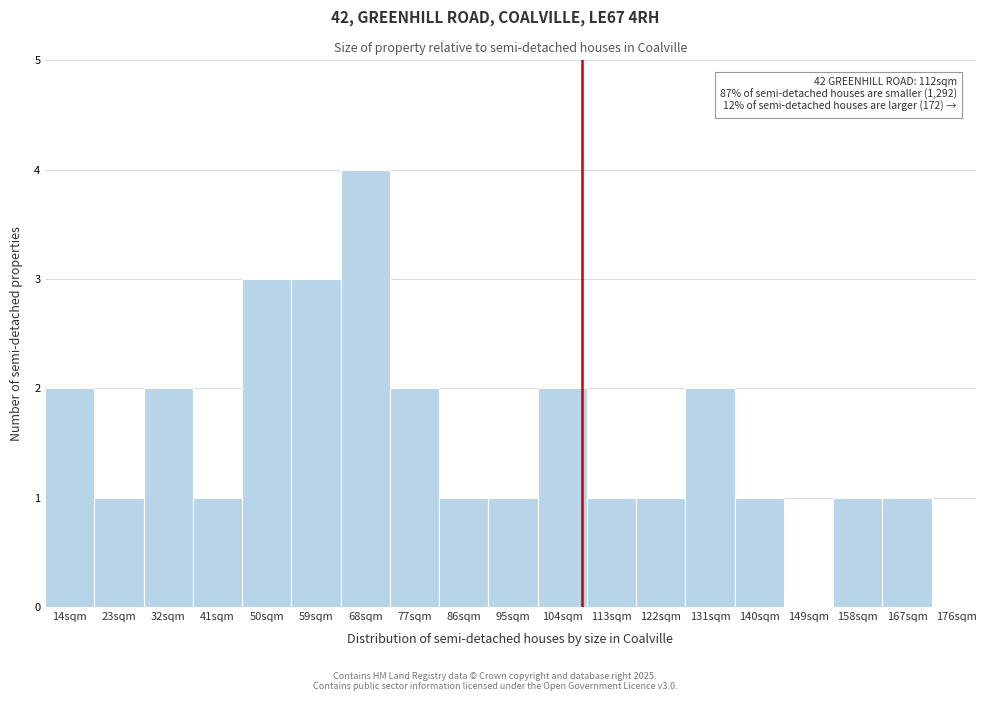

Reading right to left, what are all the values shown in this chart?

176sqm=0	167sqm=1	158sqm=1	149sqm=0	140sqm=1	131sqm=2	122sqm=1	113sqm=1	104sqm=2	95sqm=1	86sqm=1	77sqm=2	68sqm=4	59sqm=3	50sqm=3	41sqm=1	32sqm=2	23sqm=1	14sqm=2